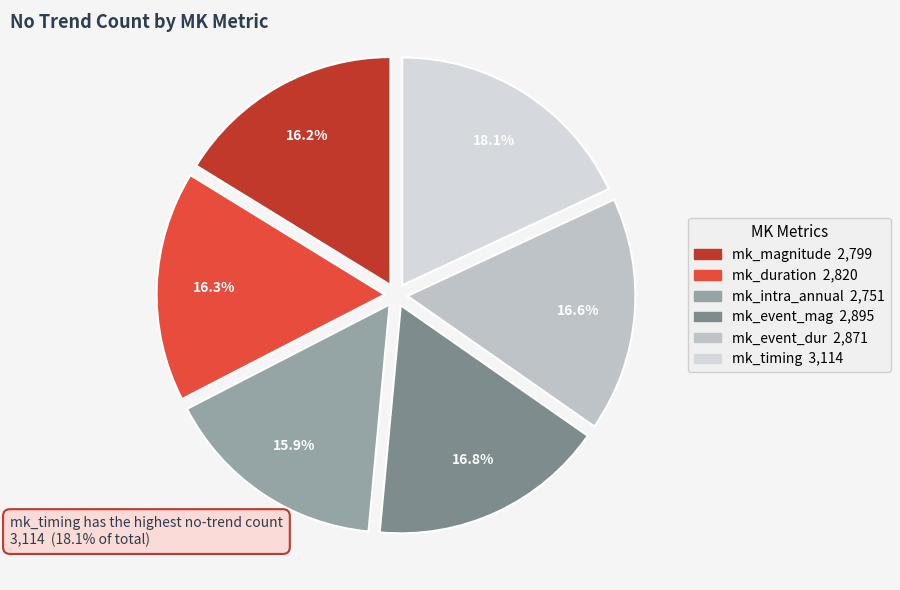

How many slices are in this pie chart?

6